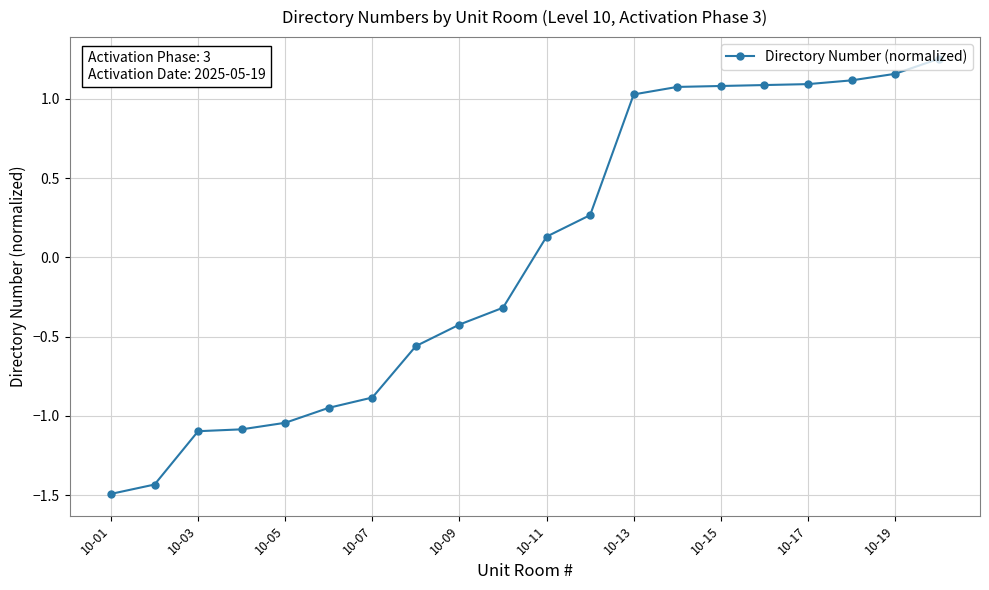

What is the difference between the maximum and minimum values?

2.7